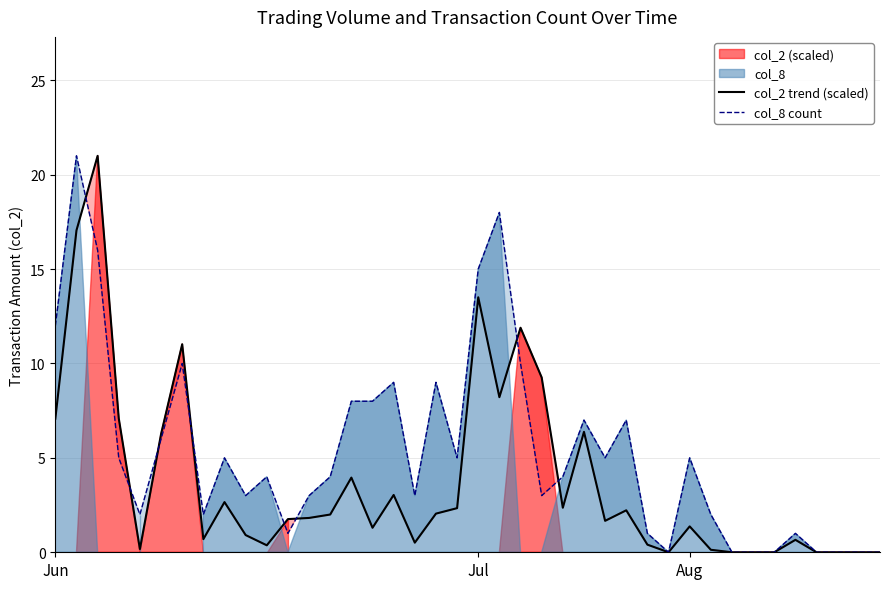

Rank the series at 6 from lowest to highest value.

col_8 count, col_2 trend (scaled)